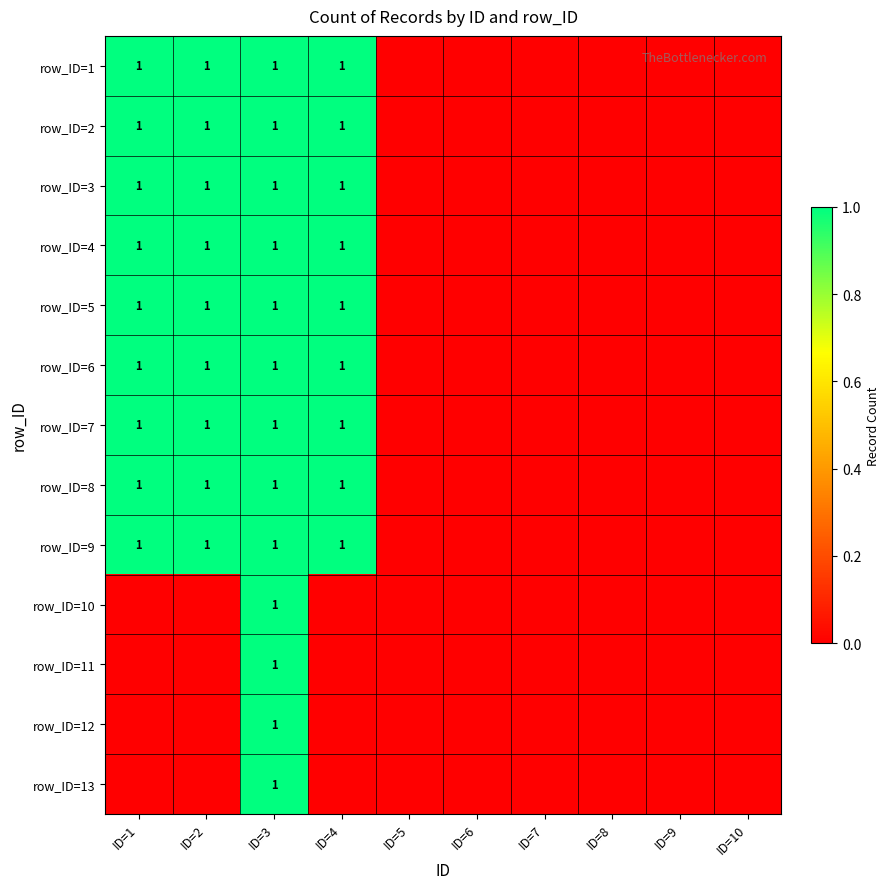

Count the number of data series in this chart.

13